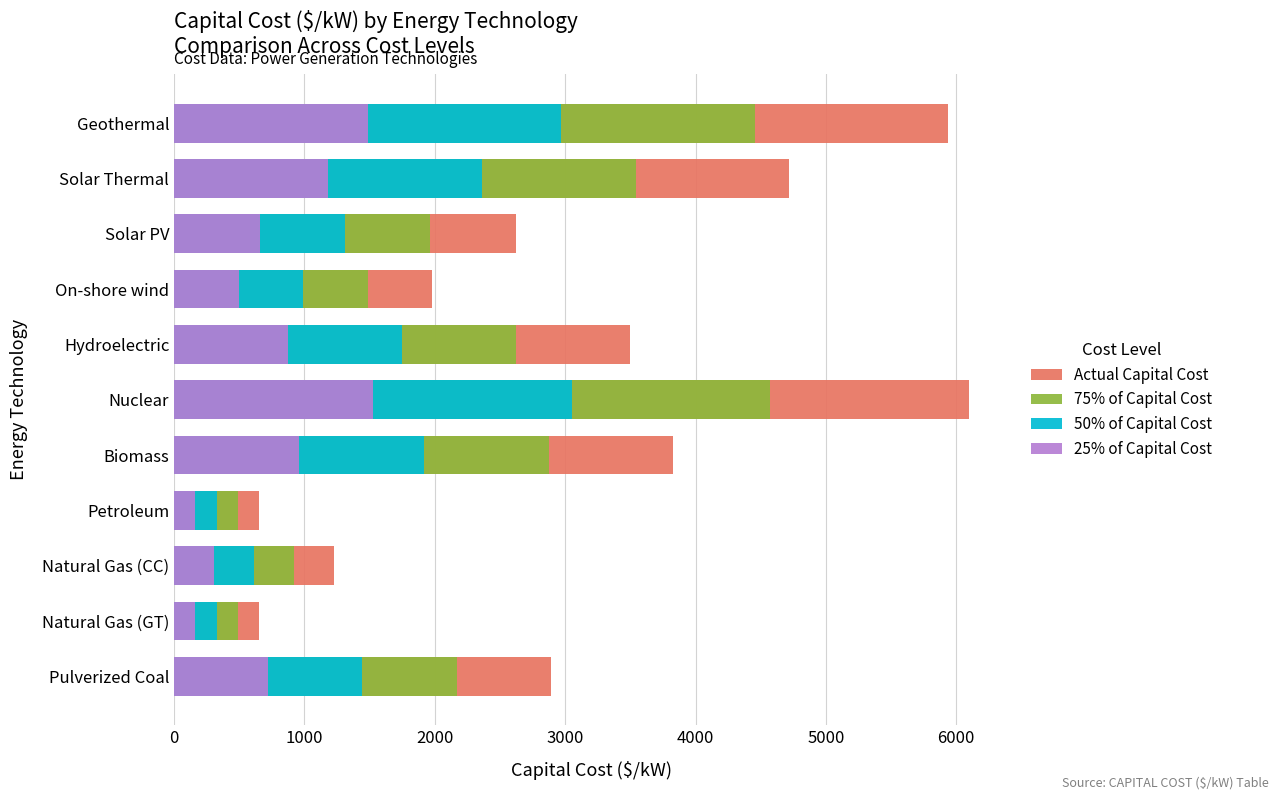

How many values in the Actual Capital Cost series are below 2890?

5